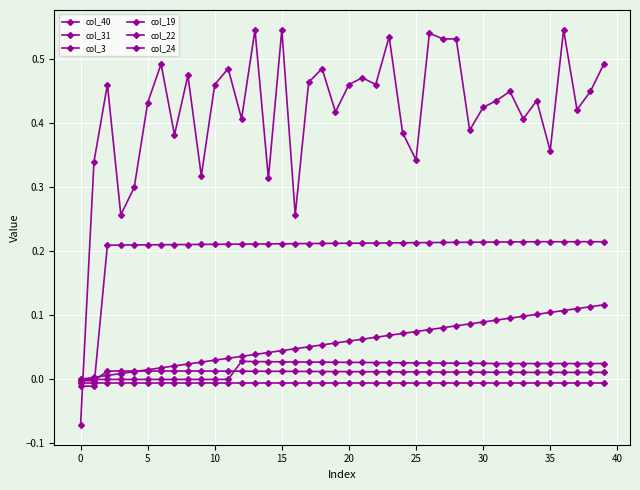

True or false: col_31 and col_40 intersect in this chart.

False